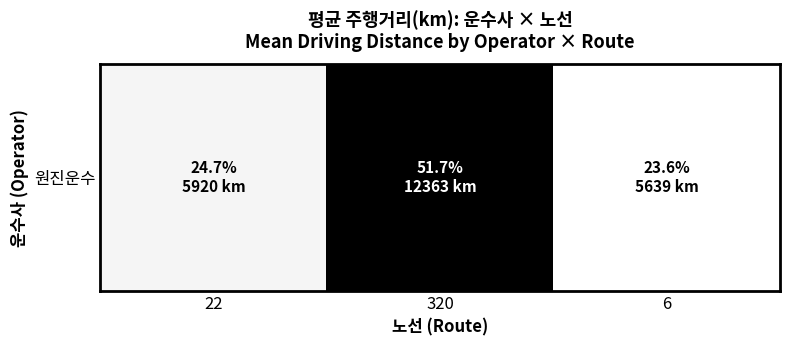

What is the approximate value at 6?

5638.8